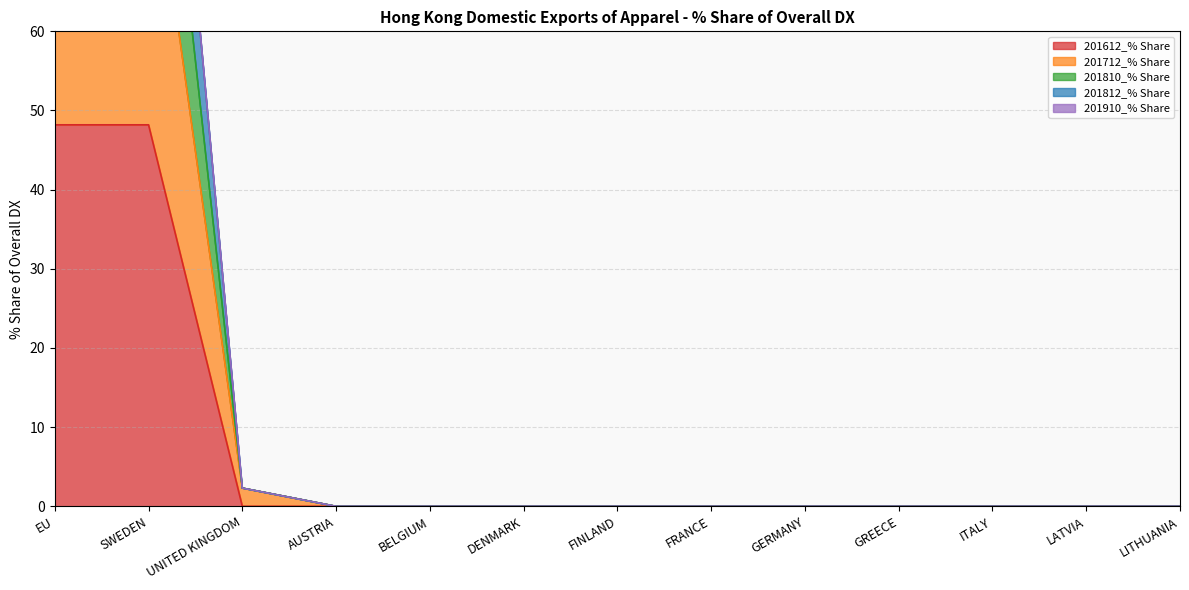

Is it true that 201612_% Share equals -27.7 at ITALY?

False